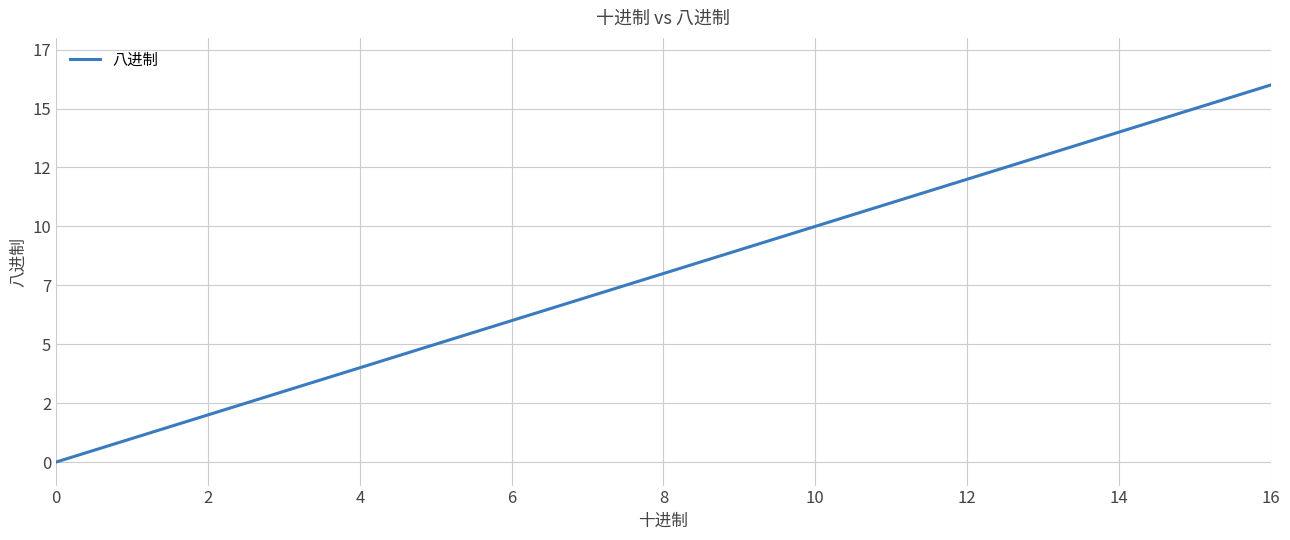

Reading left to right, transcribe all the data shown in this chart.

0	1	2	3	4	5	6	7	8	9	10	11	12	13	14	15	16